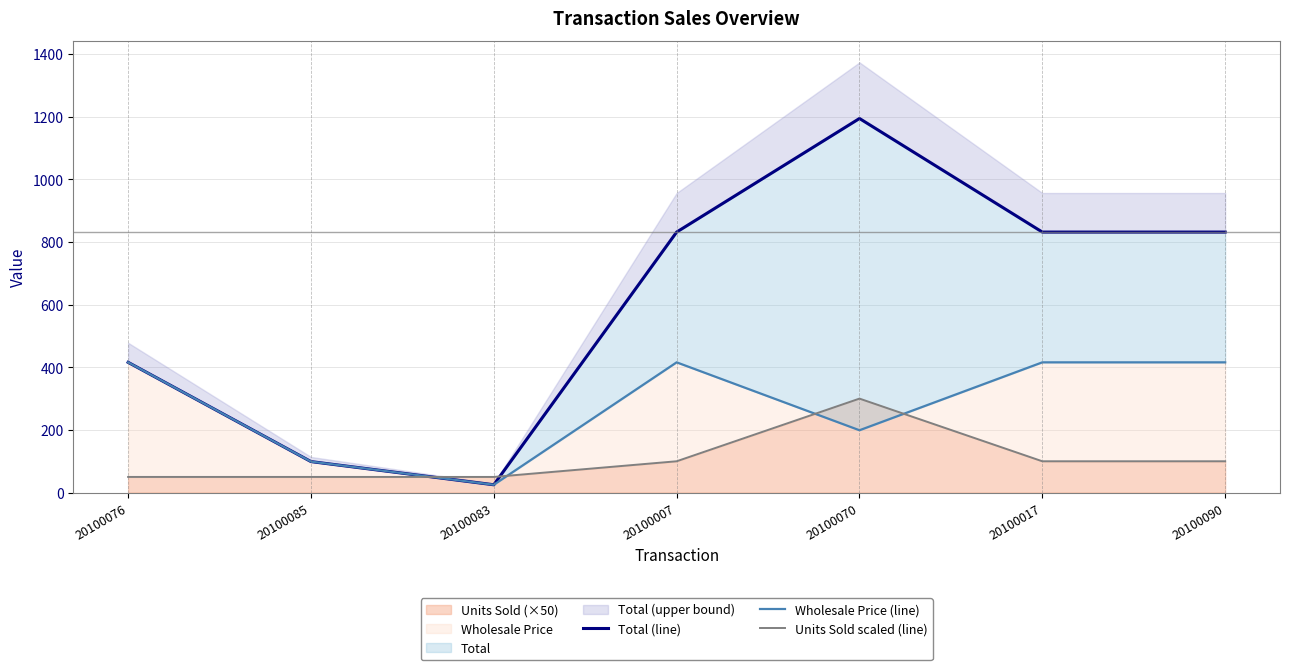

The Units Sold (×50) series shows 100 at 20100007. True or false?

True